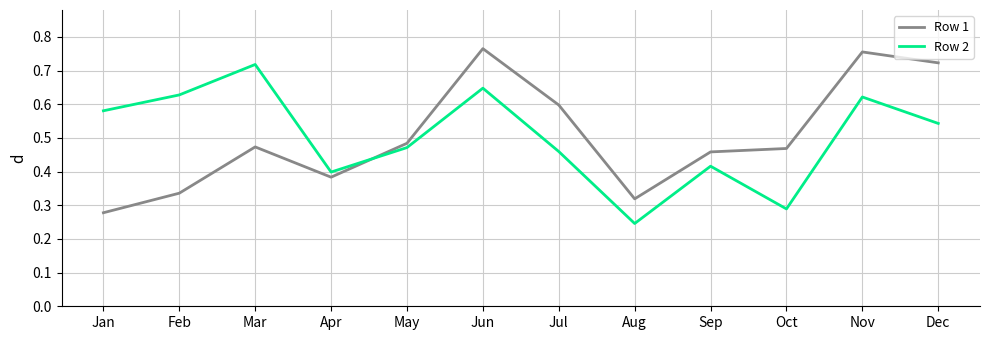

Which series changed the most between Apr and May?

Row 1